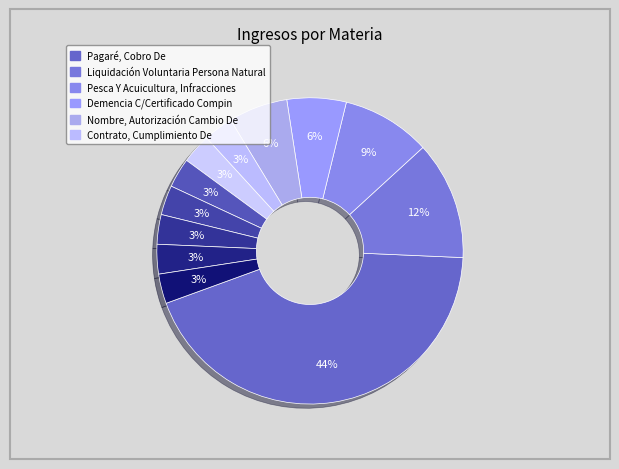

Is there any slice that represents more than half of the pie?

No